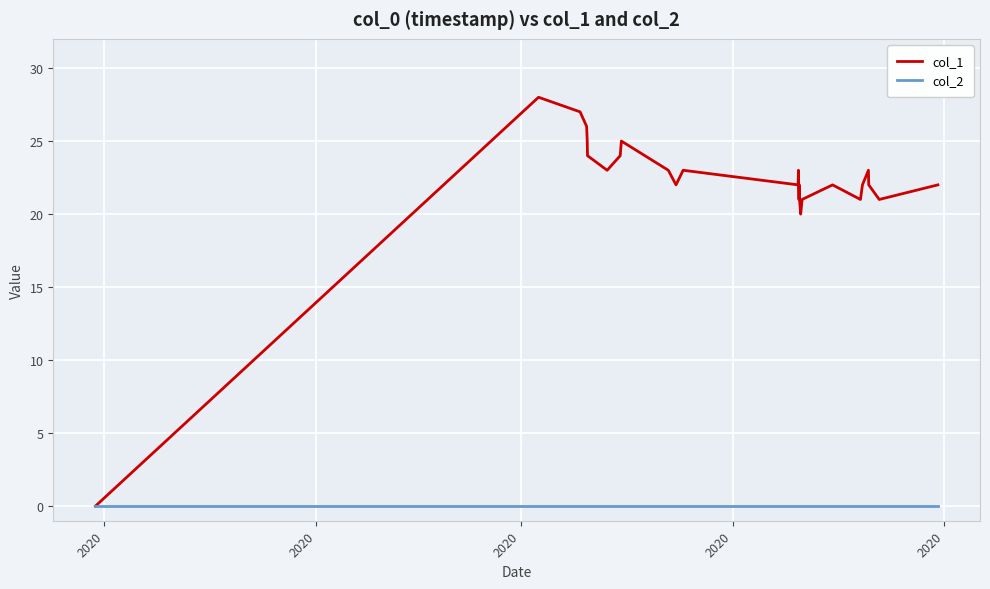

Rank the series by their maximum value, from lowest to highest.

col_2, col_1